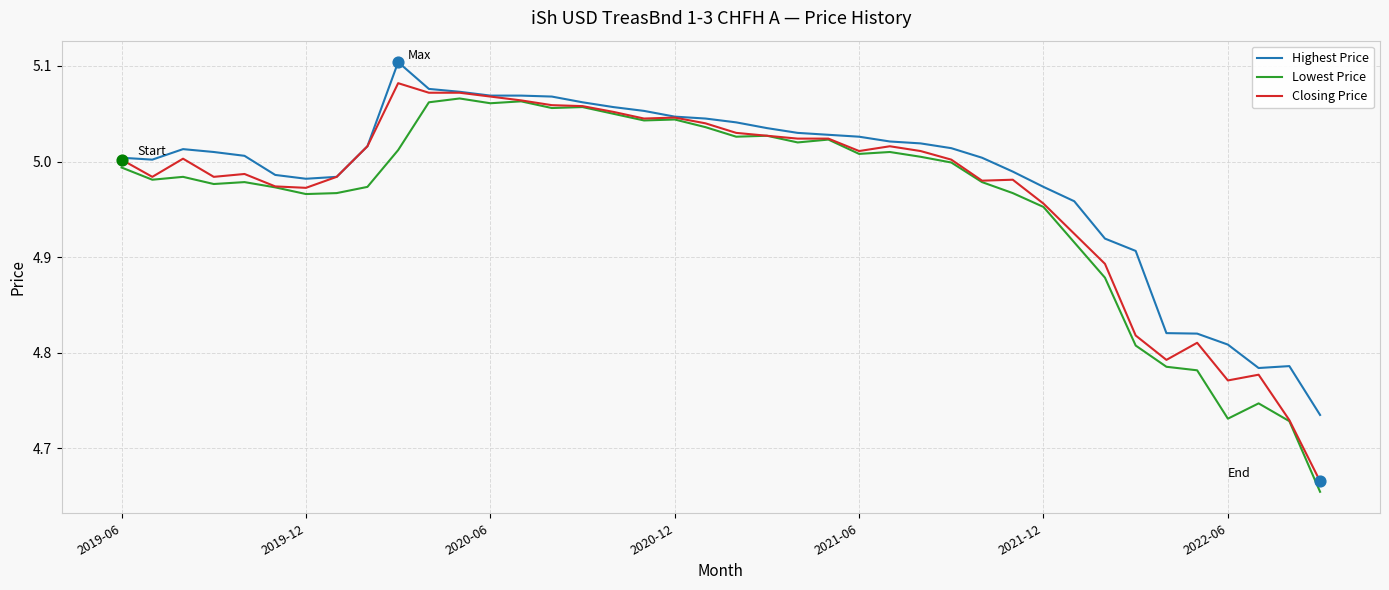

What are all the series names shown in the legend?

Highest Price, Lowest Price, Closing Price